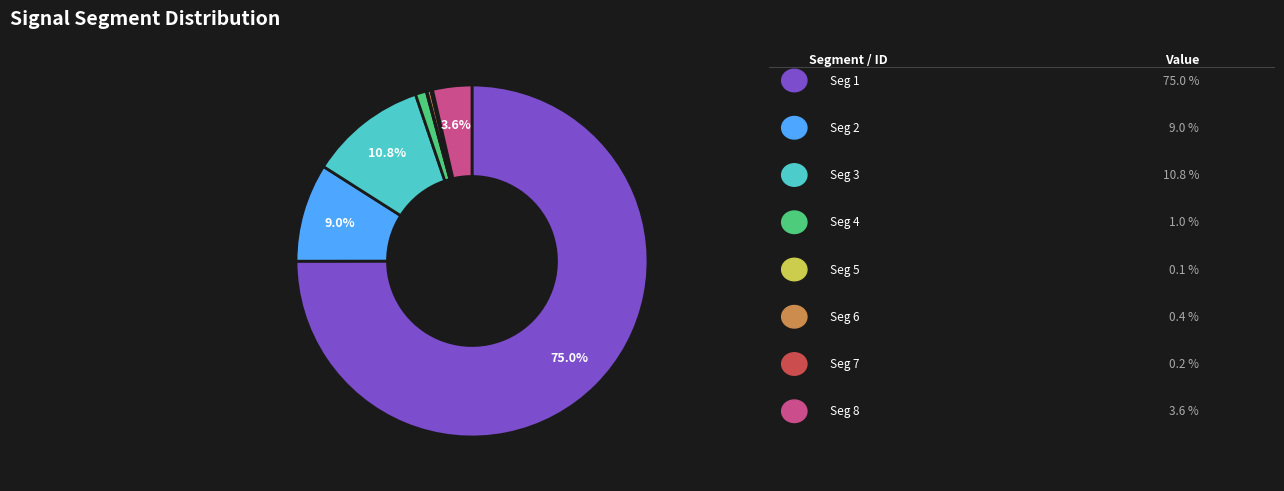

Is there any slice that represents more than half of the pie?

Yes